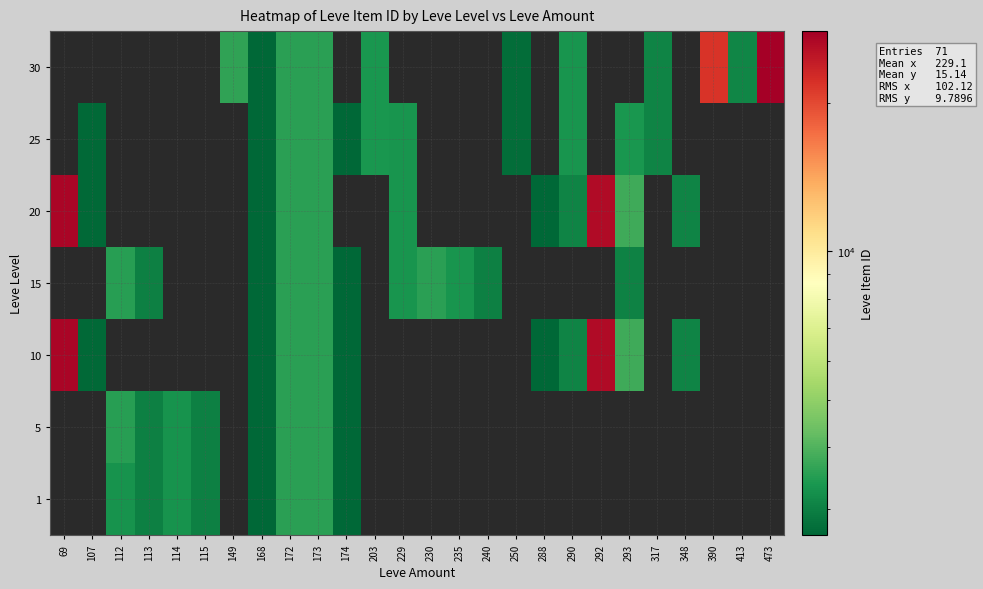

Rank the series by their average value, from highest to lowest.

1, 5, 10, 15, 20, 25, 30